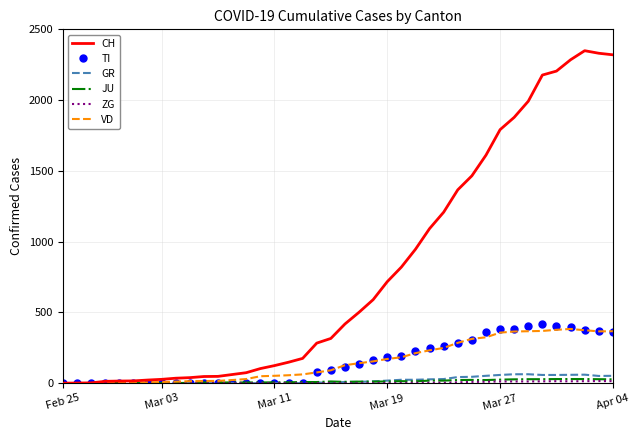

Which series has the largest total across all categories?

CH